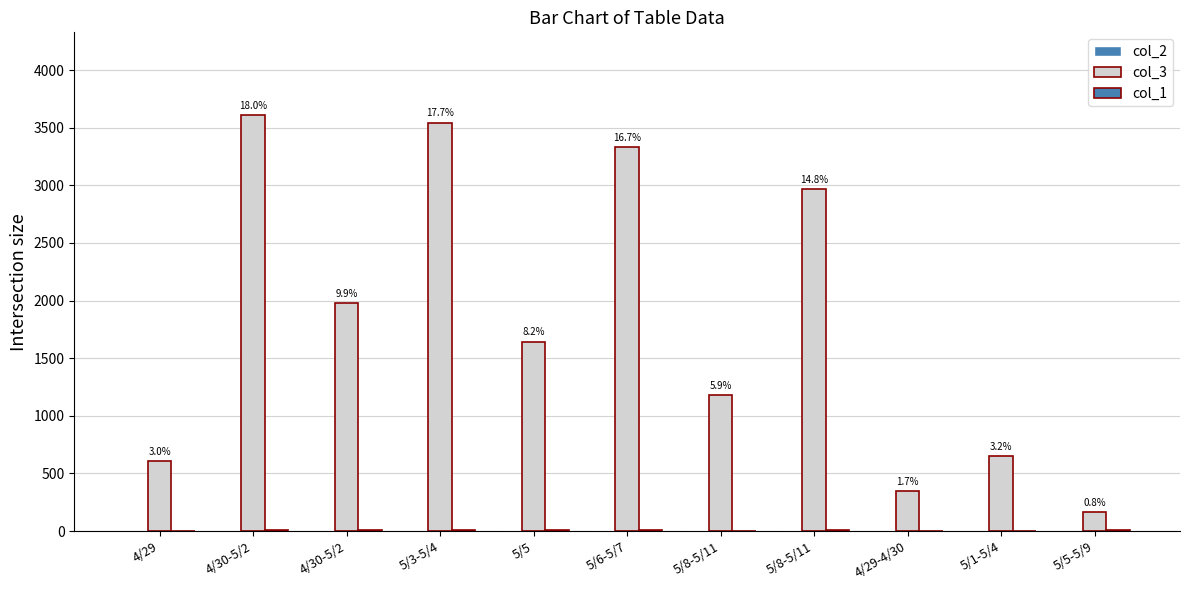

Count the number of categories in the chart.

11